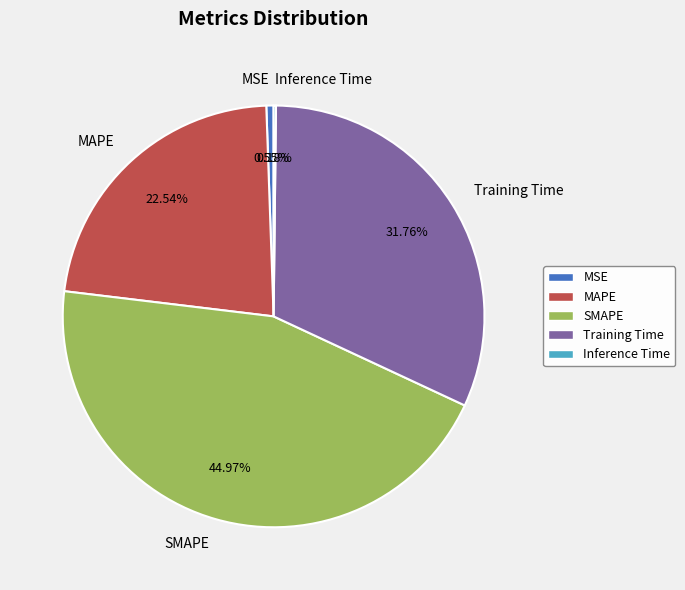

What percentage is the MSE slice, to the nearest percent?

1%